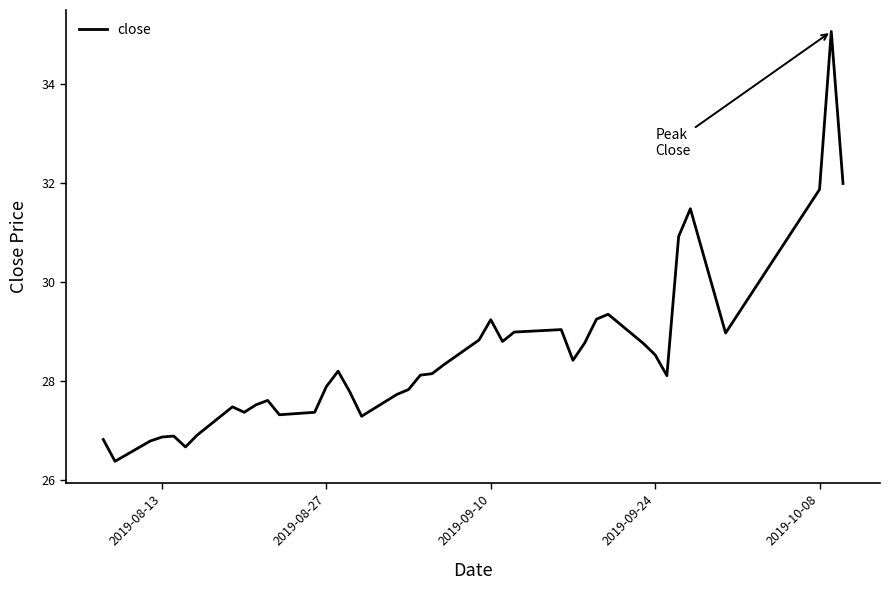

What is the greatest value displayed?

35.1